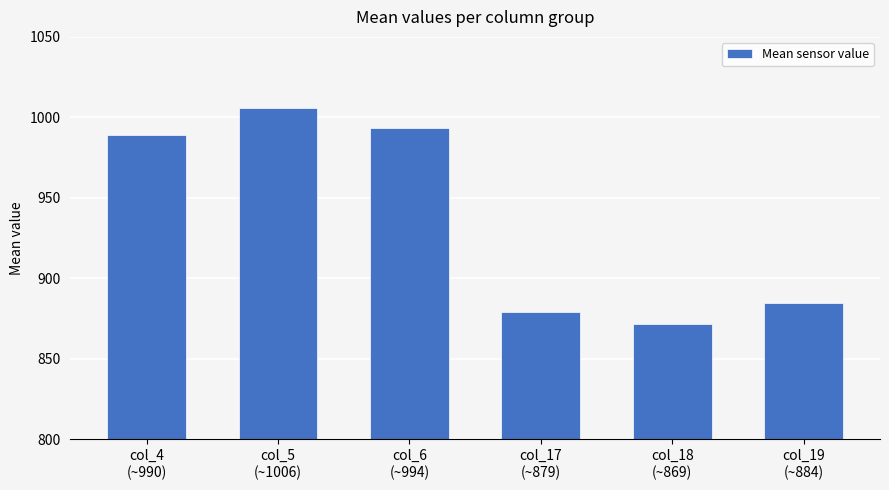

Read the value at col_6
(~994).

993.1